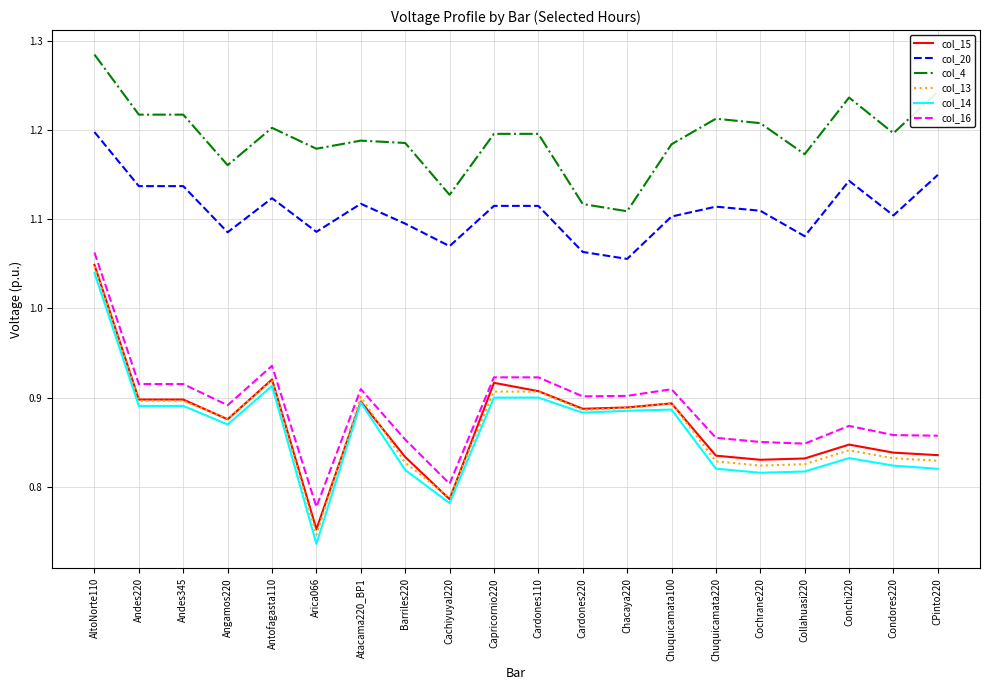

How many lines are shown in the chart?

6